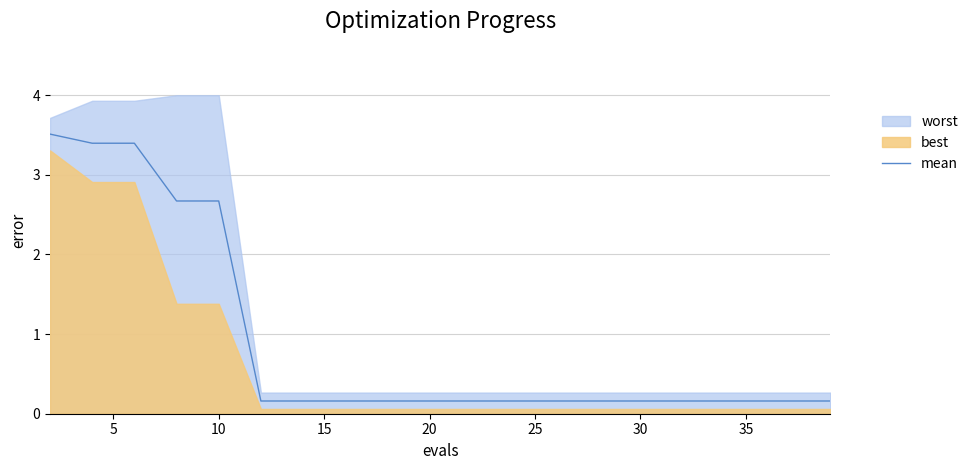

Is it true that mean equals 0.3 at 35?

False